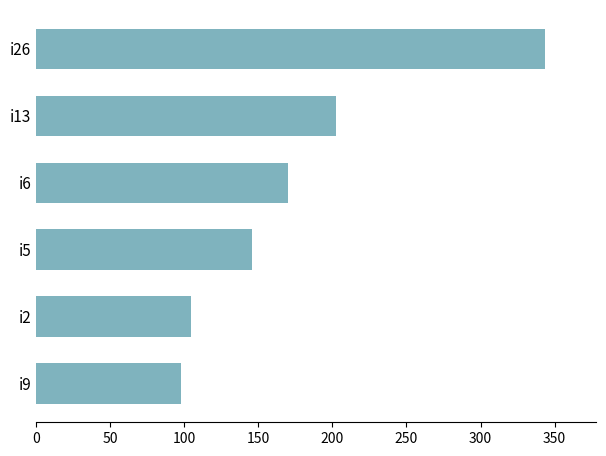

Reading bottom to top, transcribe all the data shown in this chart.

i9=97.7	i2=104.3	i5=146.0	i6=170.3	i13=202.3	i26=343.7